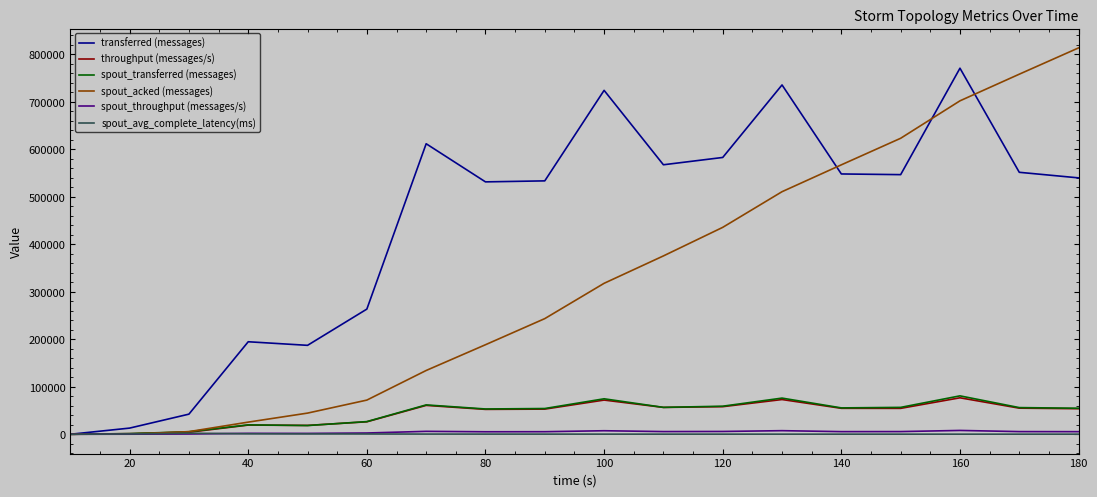

What is the greatest value displayed?

813720.0